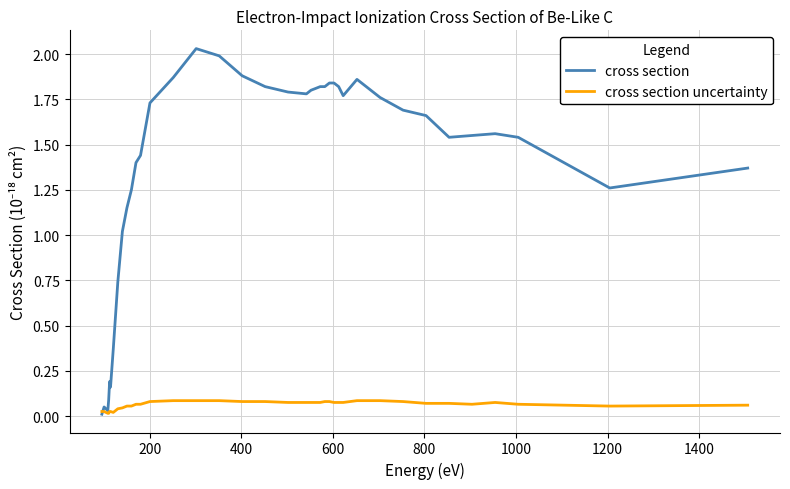

Which series has the largest range (max minus min)?

cross section